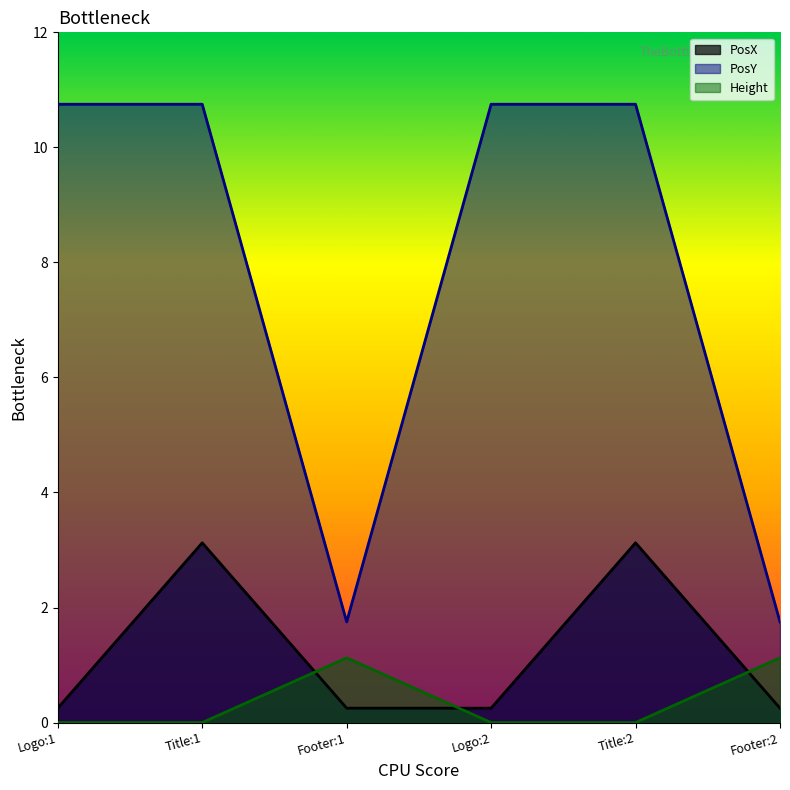

True or false: Height and PosY intersect in this chart.

False